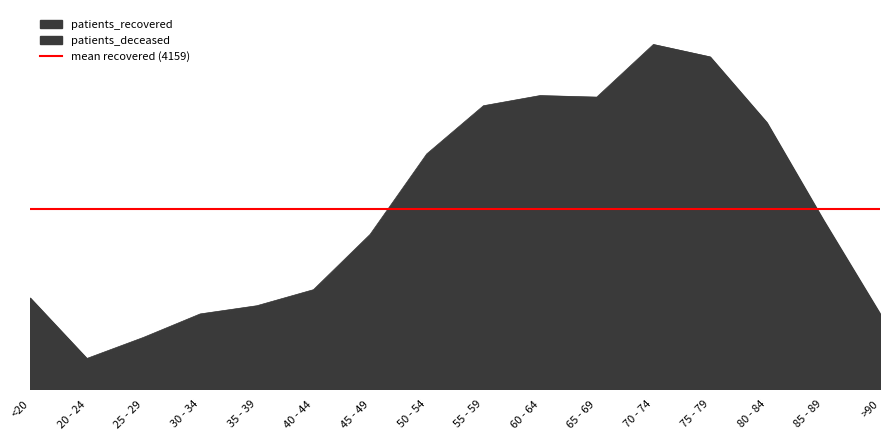

Is it true that patients_recovered equals 1199 at 25 - 29?

True